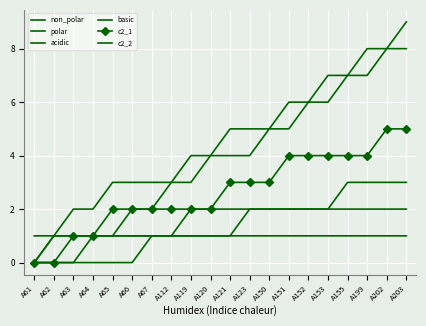

At A121, list the series in order from smallest to largest.

acidic, basic, c2_2, c2_1, polar, non_polar